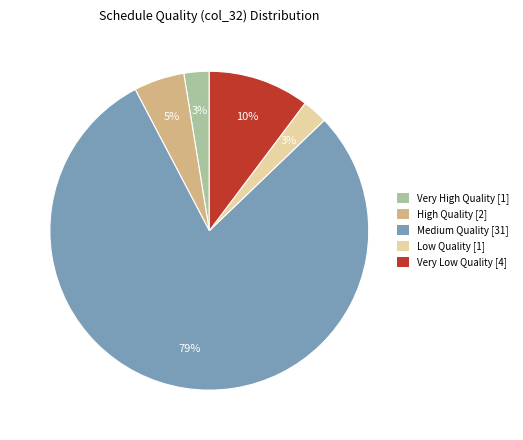

True or false: High Quality [2] accounts for 1% of the total.

False